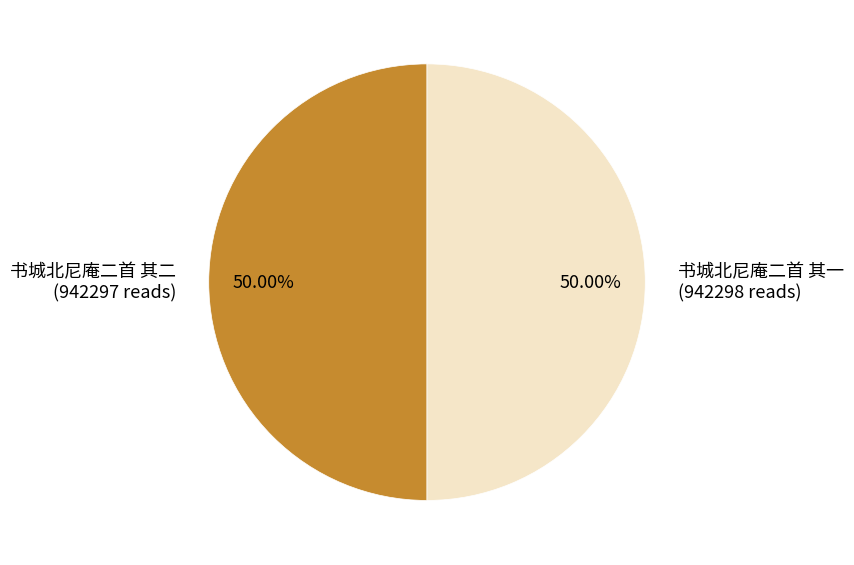

What is the ratio of the value at 书城北尼庵二首 其一 (942298 reads) to the value at 书城北尼庵二首 其二 (942297 reads)?

1.0